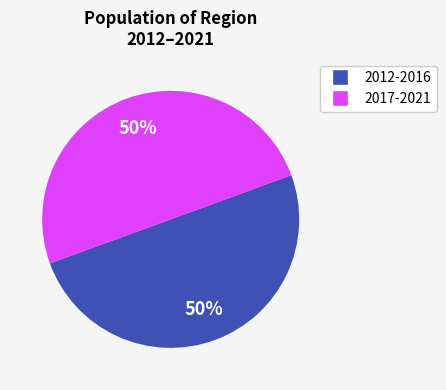

To the nearest percent, what is the average slice percentage?

50%